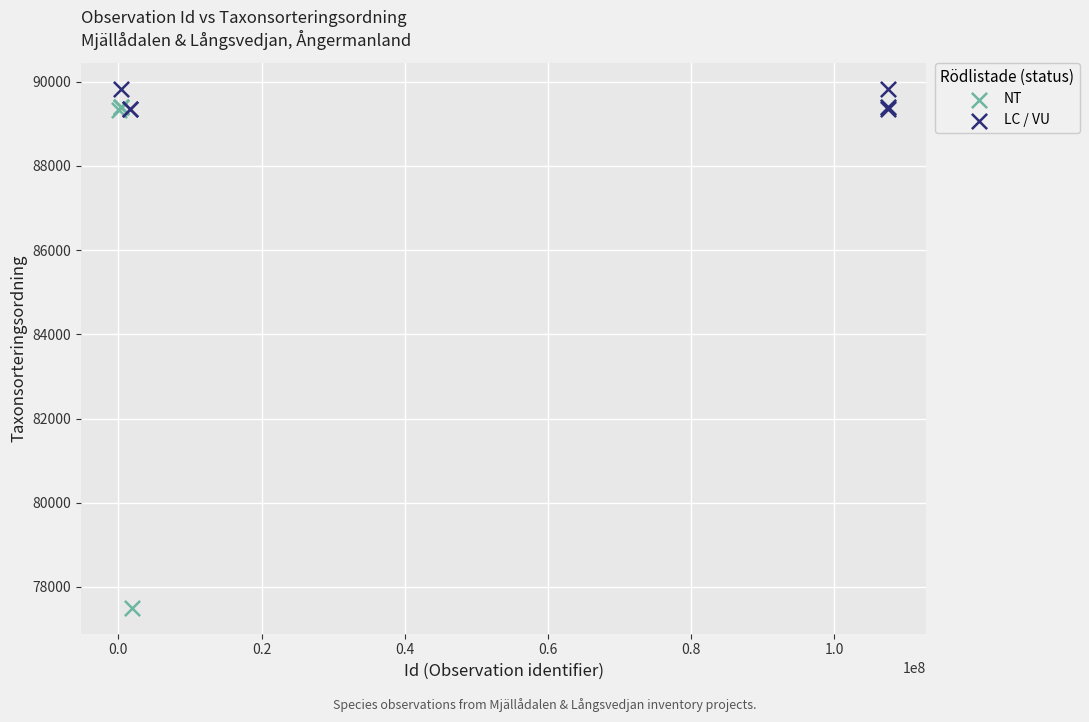

Which series reaches the maximum Y coordinate?

LC / VU